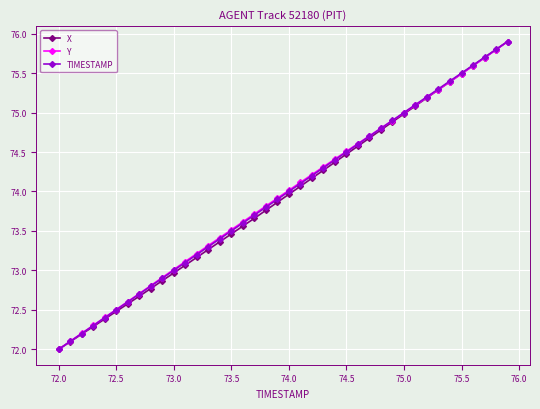

True or false: Y has more than 2 interior local peaks.

False